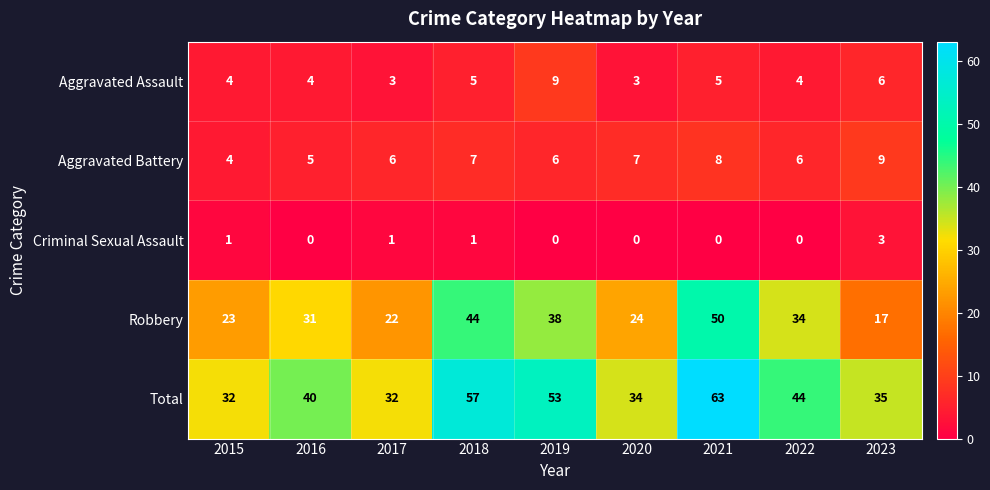

Count the Criminal Sexual Assault values in the range 0 to 1.

8